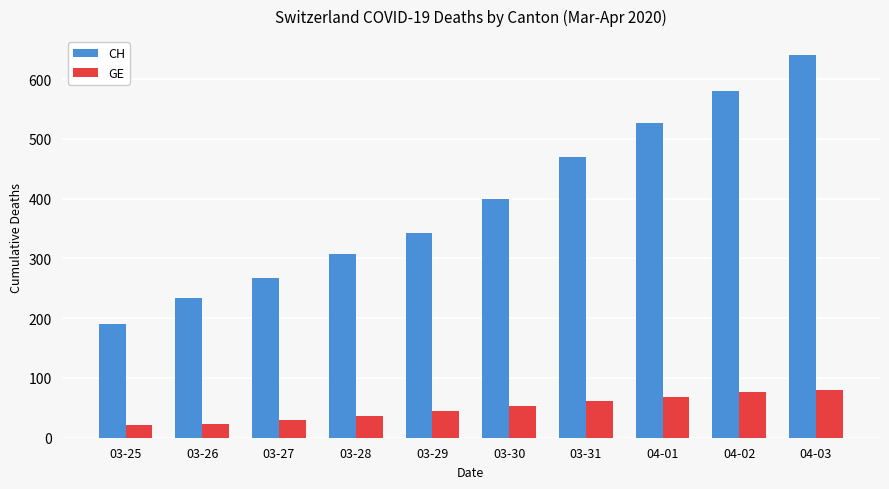

How many GE values are between 30 and 68?

6